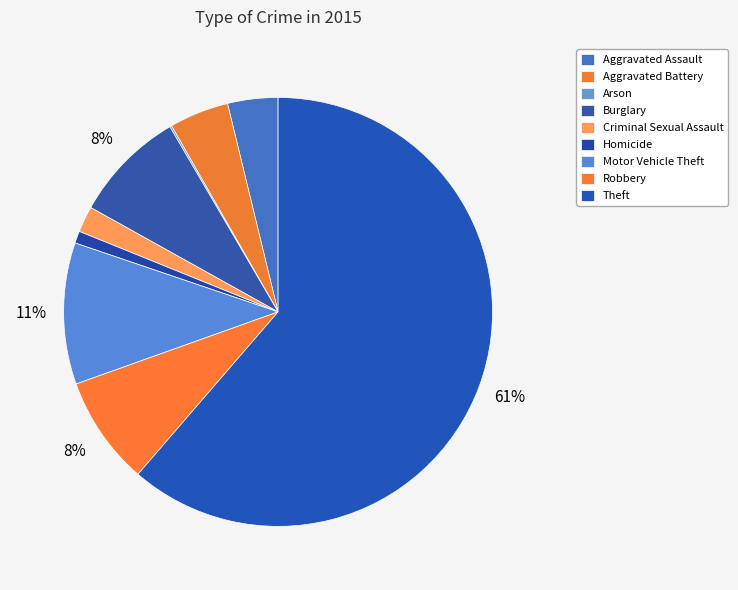

What is the largest slice in the pie chart?

Theft